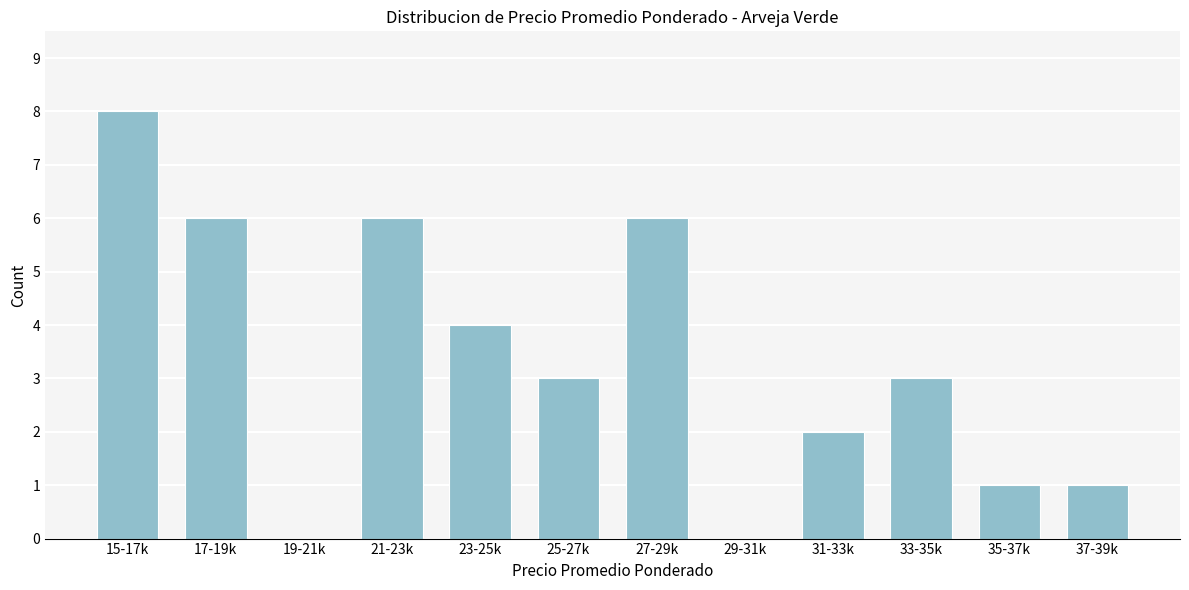

Reading left to right, extract all data points from this chart.

15-17k=8	17-19k=6	19-21k=0	21-23k=6	23-25k=4	25-27k=3	27-29k=6	29-31k=0	31-33k=2	33-35k=3	35-37k=1	37-39k=1